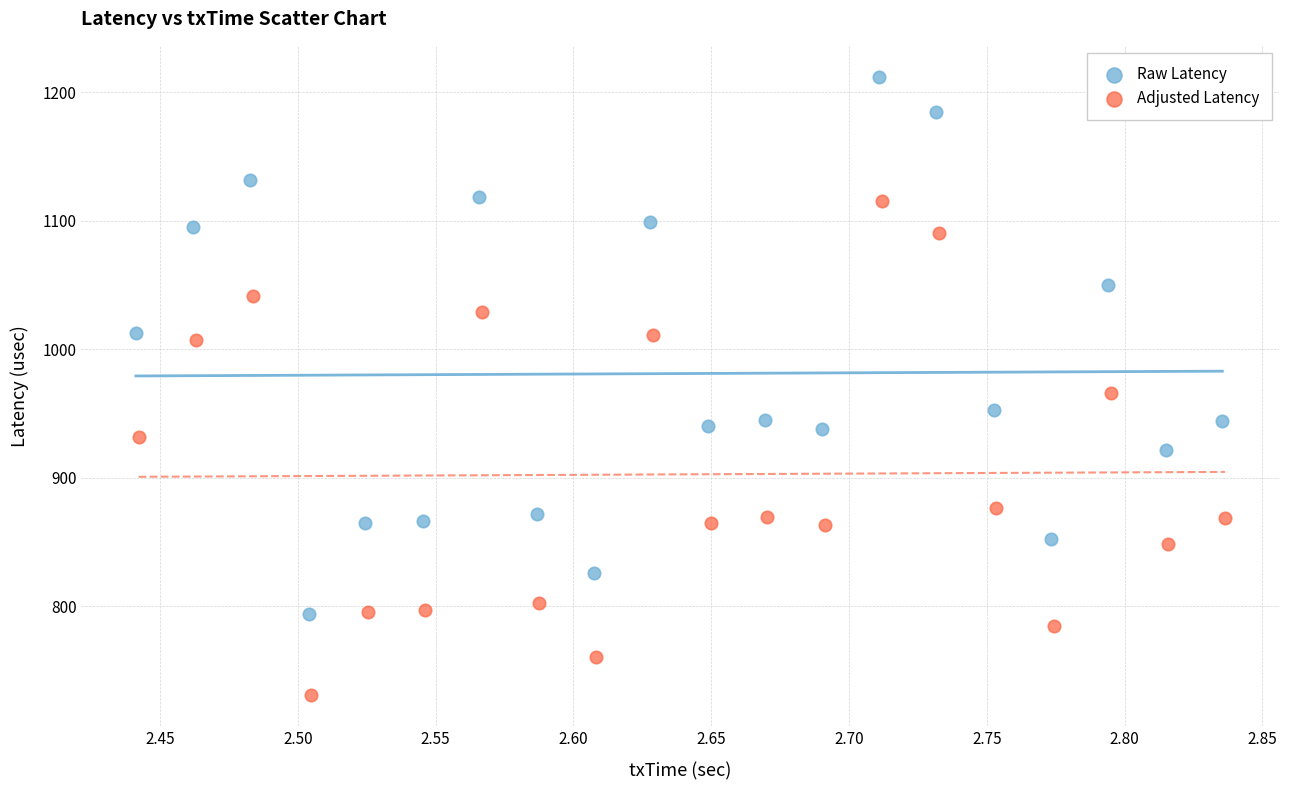

Which series reaches the maximum Y coordinate?

Raw Latency